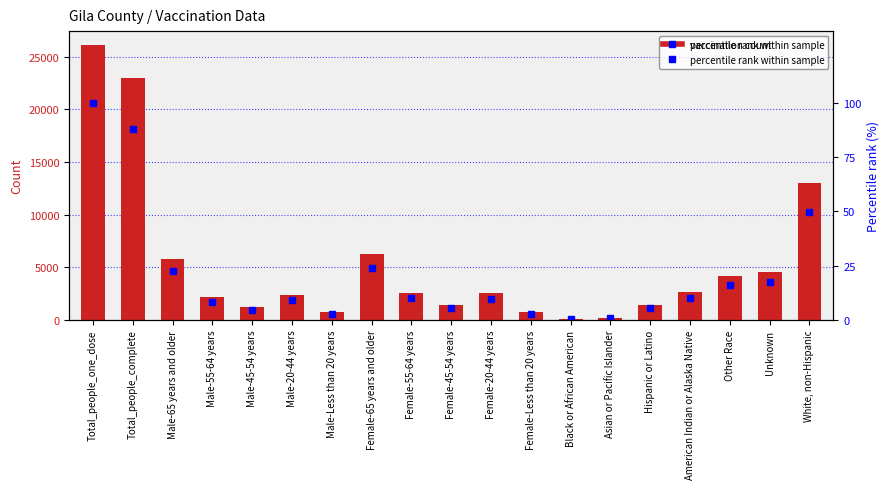

Where is percentile rank within sample nearest to the value 50?

White, non-Hispanic